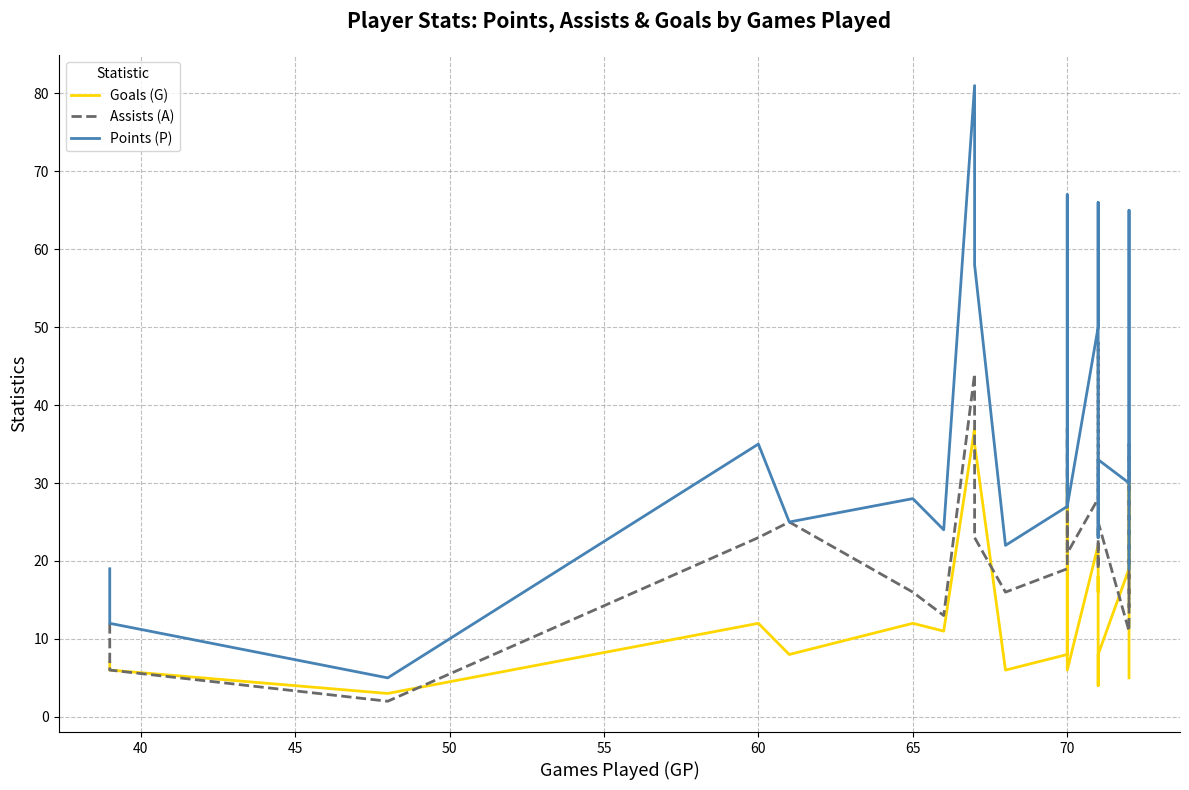

Count the number of data series in this chart.

3